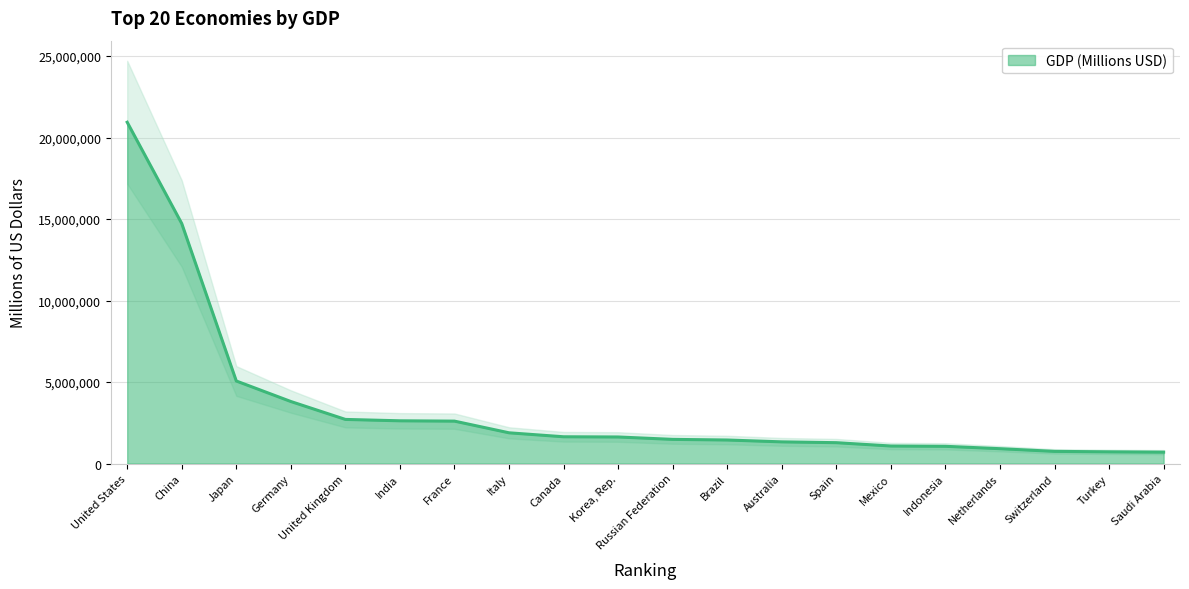

What is the sum of the values at Russian Federation and Japan?

6548370.7